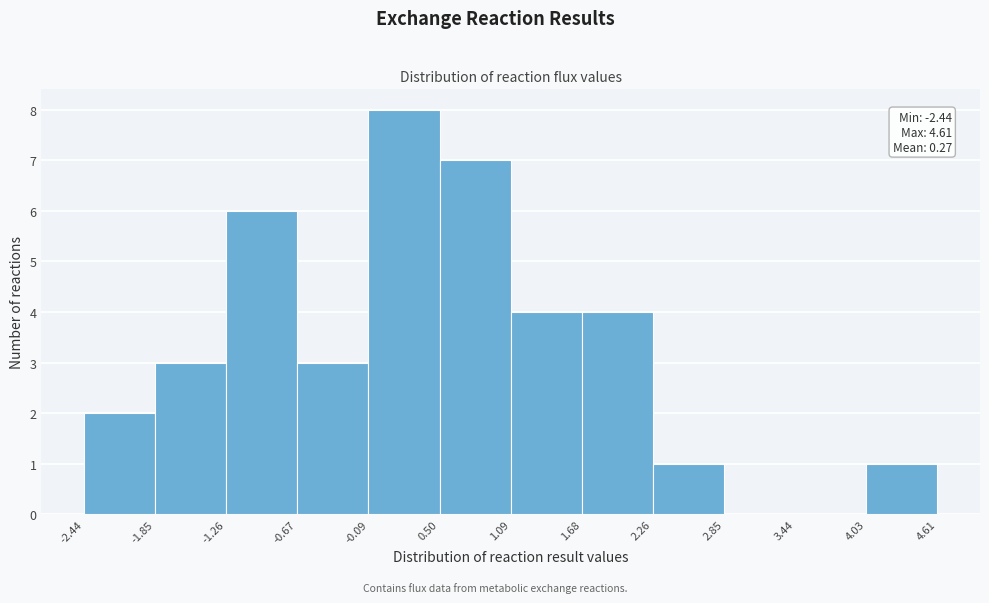

Over which range of the x-axis is the bar tallest?

-0.09 to 0.50